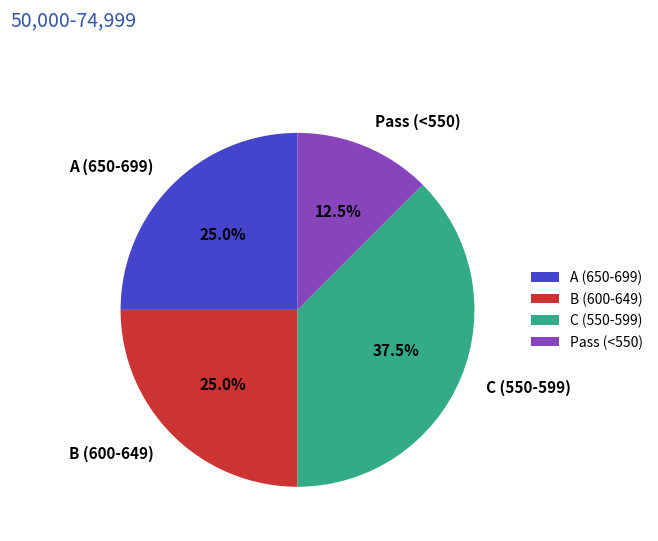

Count the number of slices in the pie.

4